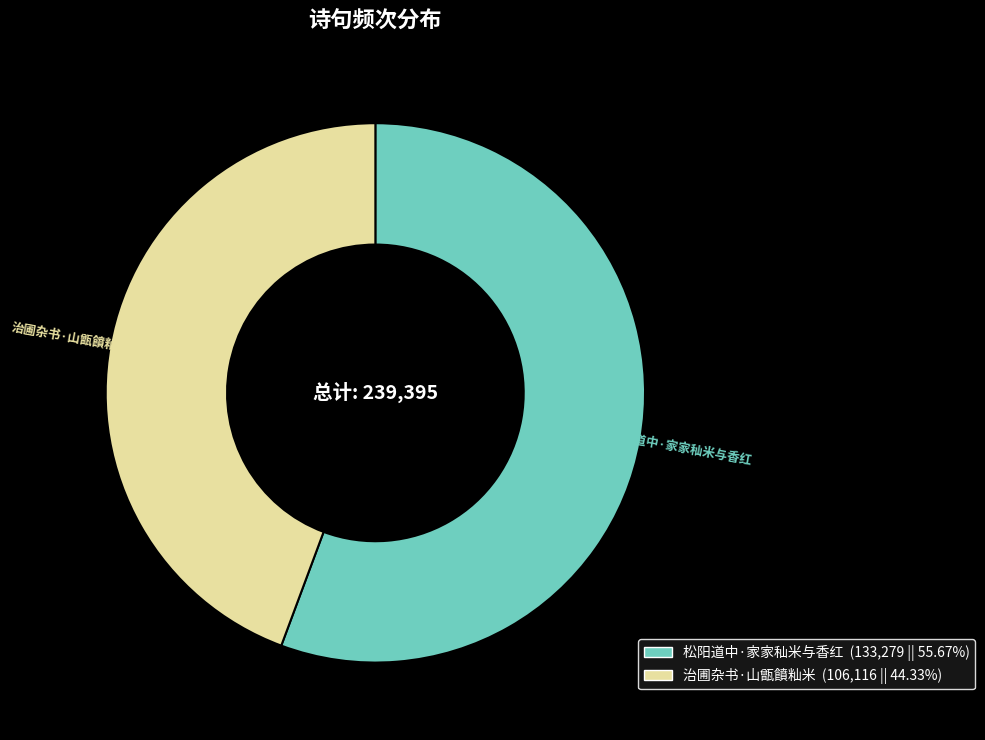

What is the majority slice?

松阳道中·家家秈米与香红